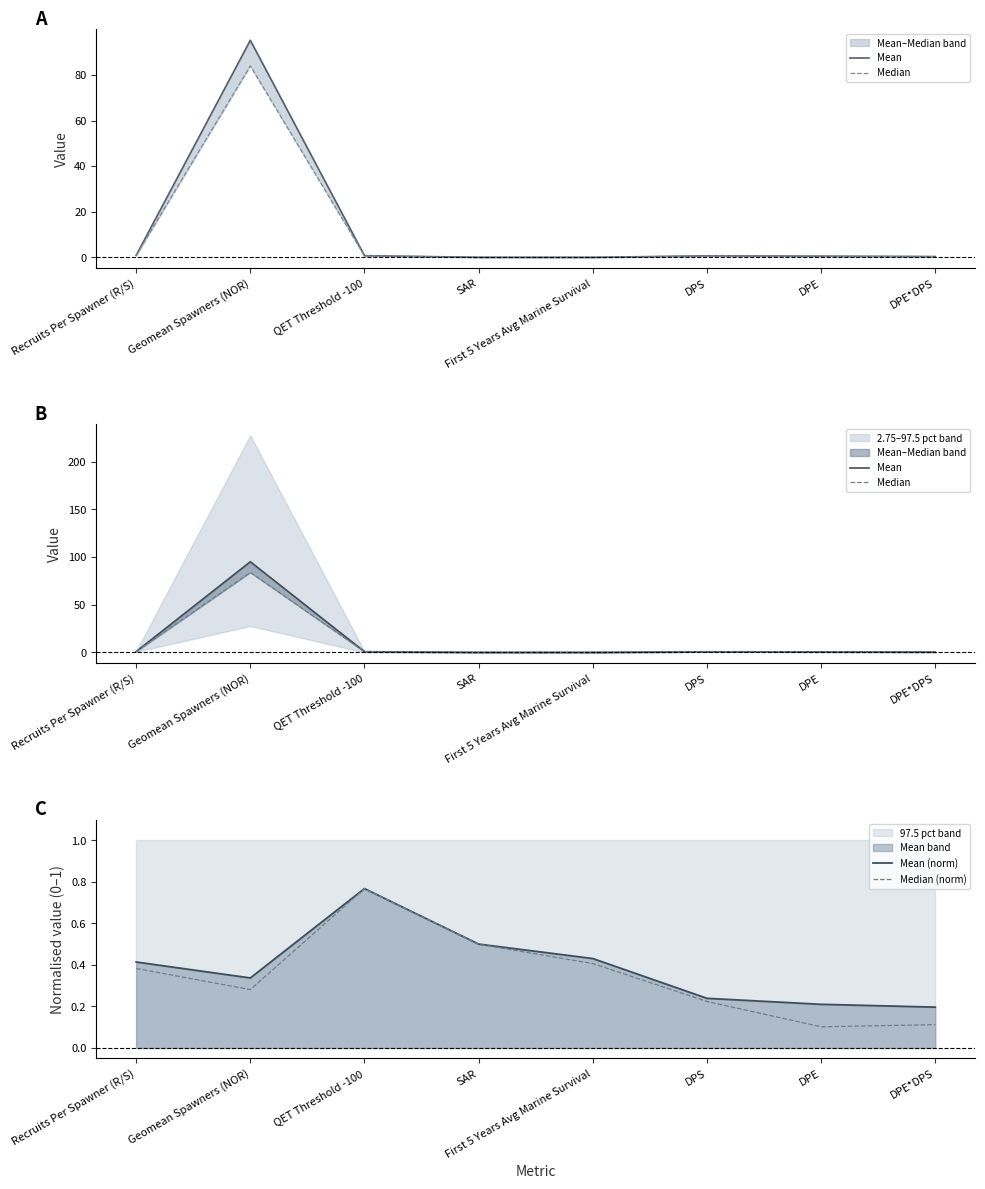

Reading left to right, what are all the values shown in this chart?

Mean: Recruits Per Spawner (R/S)=0.9	Geomean Spawners (NOR)=95.2	QET Threshold -100=0.8	SAR=0.0	First 5 Years Avg Marine Survival=0.0	DPS=0.7	DPE=0.5	DPE*DPS=0.4
Median: Recruits Per Spawner (R/S)=0.9	Geomean Spawners (NOR)=83.9	QET Threshold -100=0.8	SAR=0.0	First 5 Years Avg Marine Survival=0.0	DPS=0.7	DPE=0.5	DPE*DPS=0.4
Mean (norm): Recruits Per Spawner (R/S)=0.4	Geomean Spawners (NOR)=0.3	QET Threshold -100=0.8	SAR=0.5	First 5 Years Avg Marine Survival=0.4	DPS=0.2	DPE=0.2	DPE*DPS=0.2
Median (norm): Recruits Per Spawner (R/S)=0.4	Geomean Spawners (NOR)=0.3	QET Threshold -100=0.8	SAR=0.5	First 5 Years Avg Marine Survival=0.4	DPS=0.2	DPE=0.1	DPE*DPS=0.1